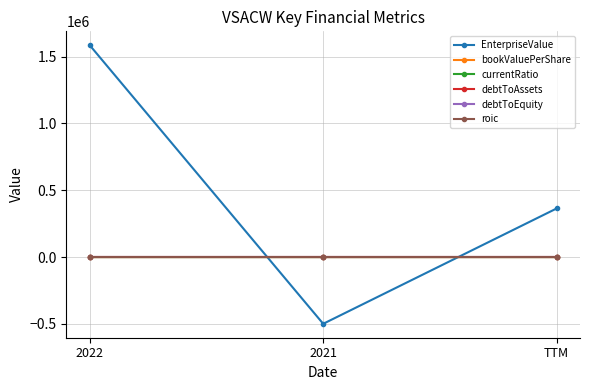

Where is EnterpriseValue nearest to the value 542657?

TTM